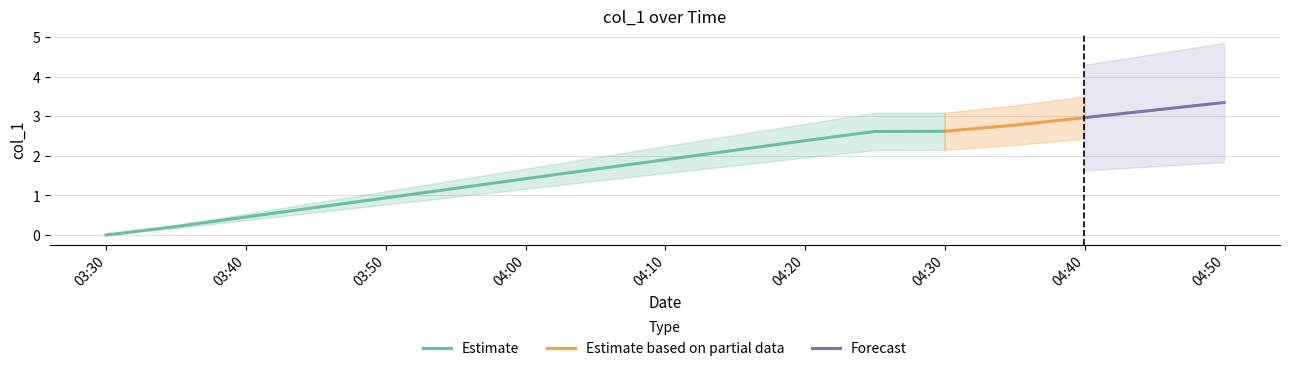

What is the sum of the values at 1644899398.0 and 1644898498.0?

4.8